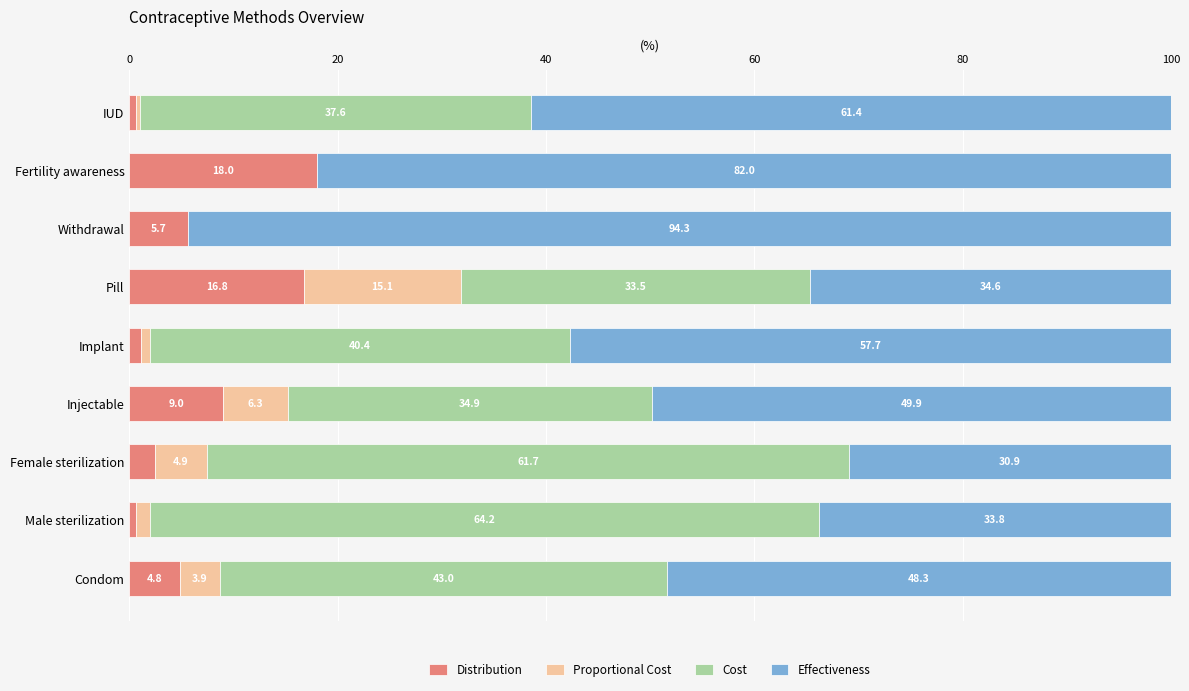

The Distribution series shows 16.8 at Pill. True or false?

True